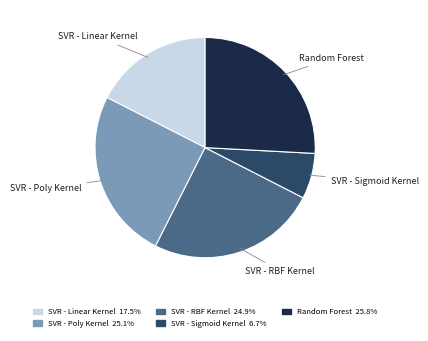

Do SVR - Sigmoid Kernel and SVR - Linear Kernel together represent more than half of the pie?

No